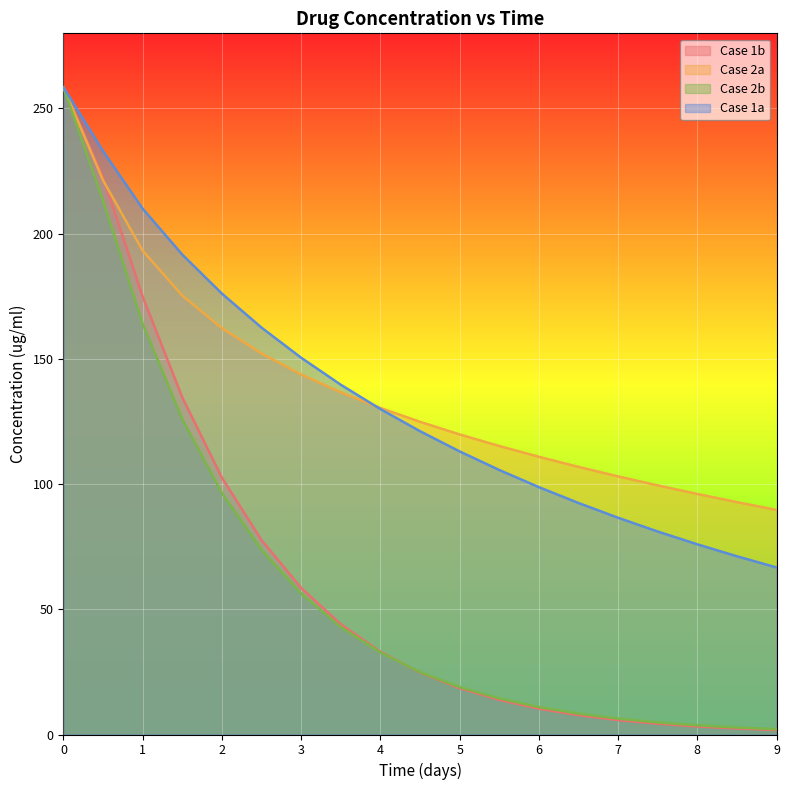

List the series in order of their peak value, lowest first.

Case 1b, Case 1a, Case 2b, Case 2a